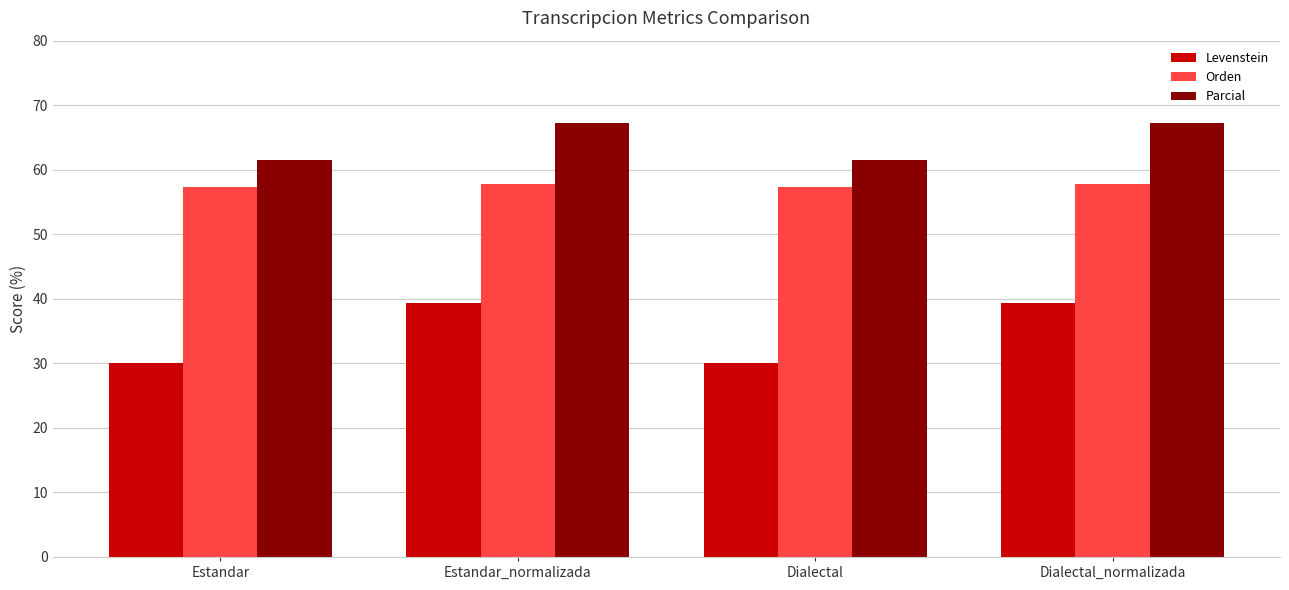

What is the label of the 3rd bar from the left?

Dialectal